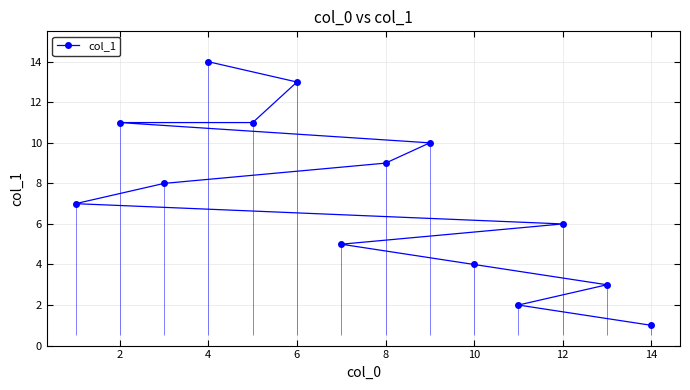

True or false: col_1 has a value of 9 at 6.

False